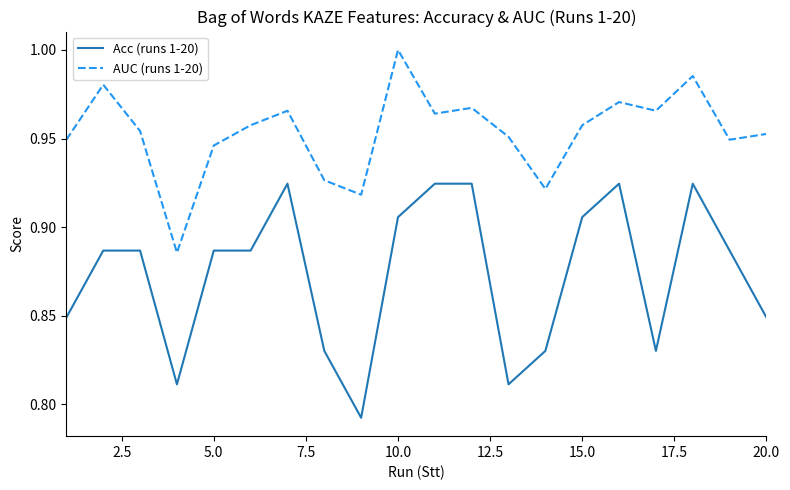

Rank the series by their maximum value, from highest to lowest.

AUC (runs 1-20), Acc (runs 1-20)